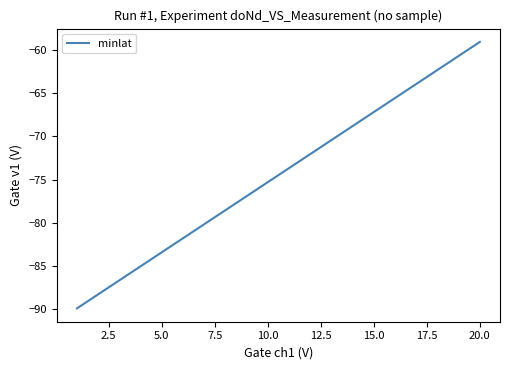

What is the greatest value displayed?

-59.1